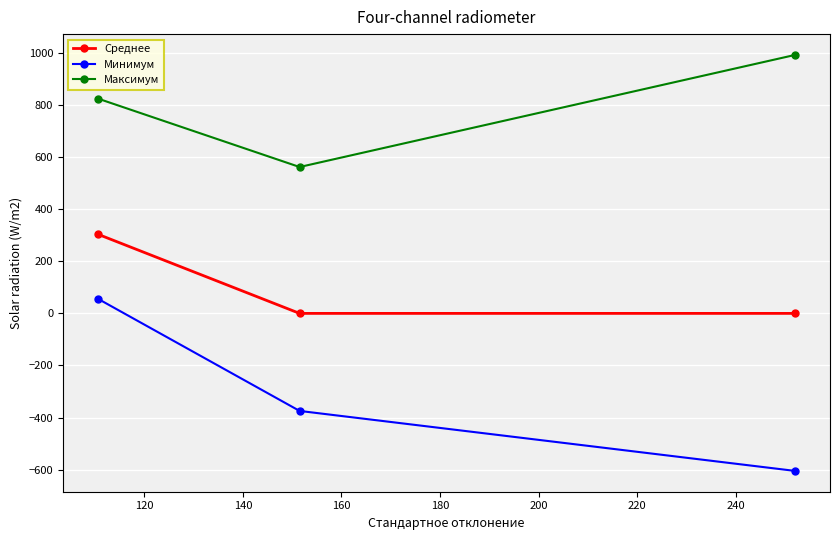

What is the value of the Минимум point at the 1st from the left?

56.4